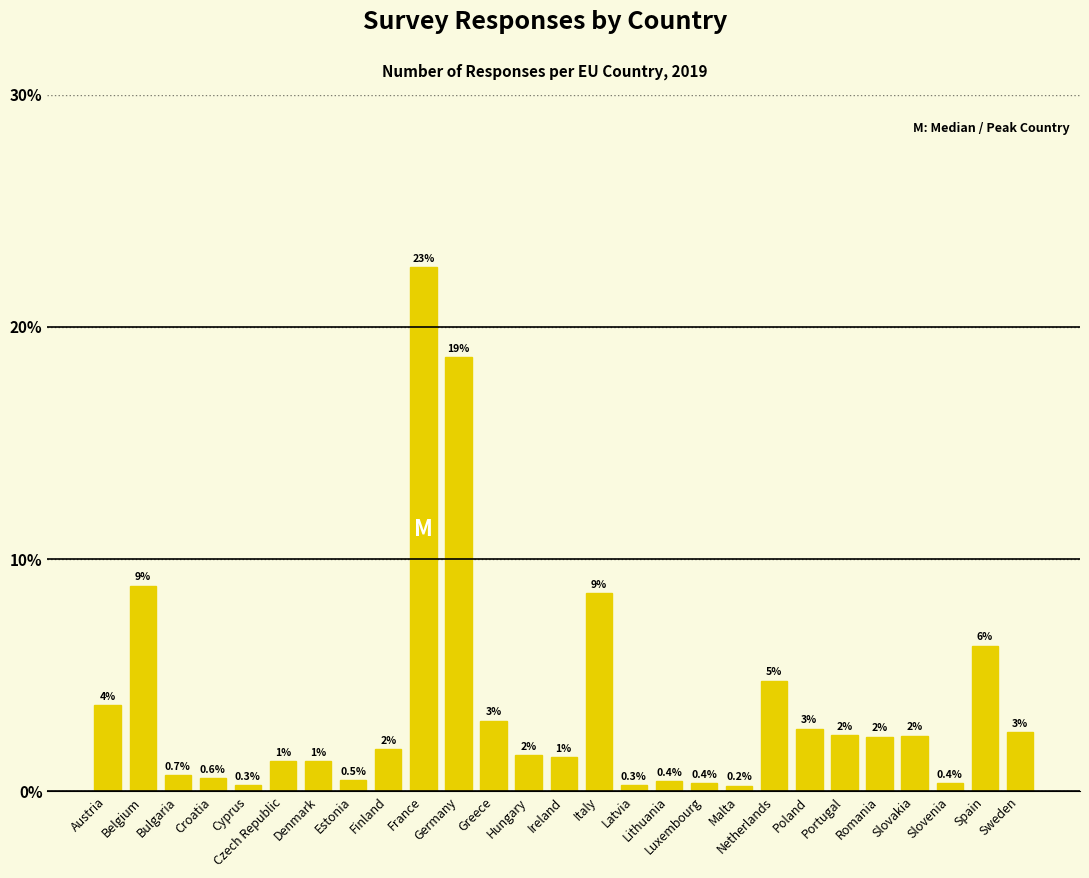

What is the value of the 7th bar from the left?

1.3